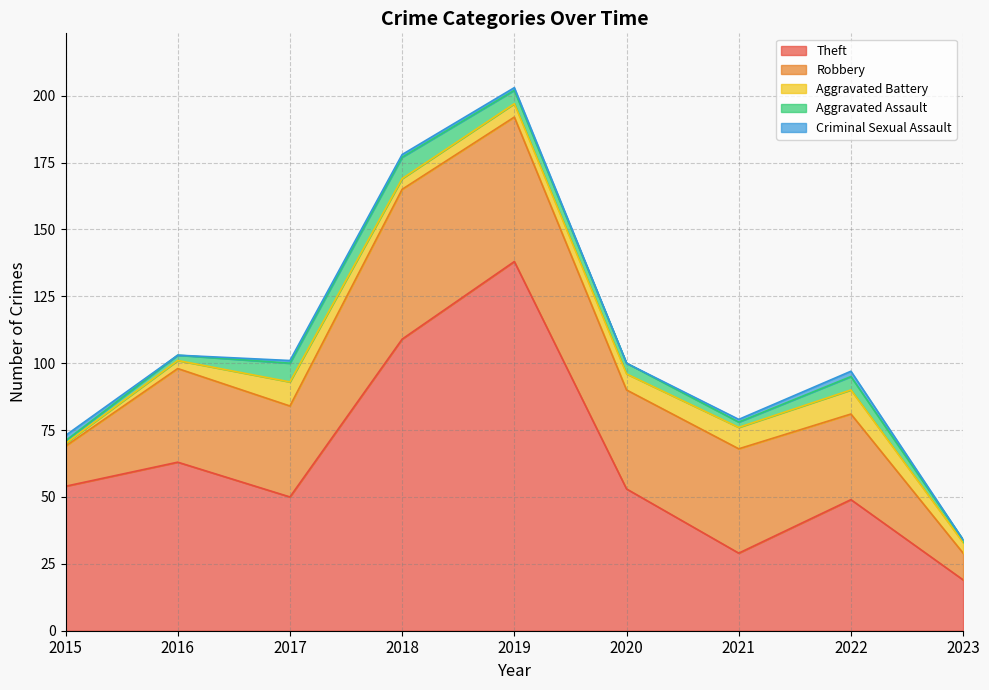

Between 2019 and 2023, which series saw the biggest shift?

Theft